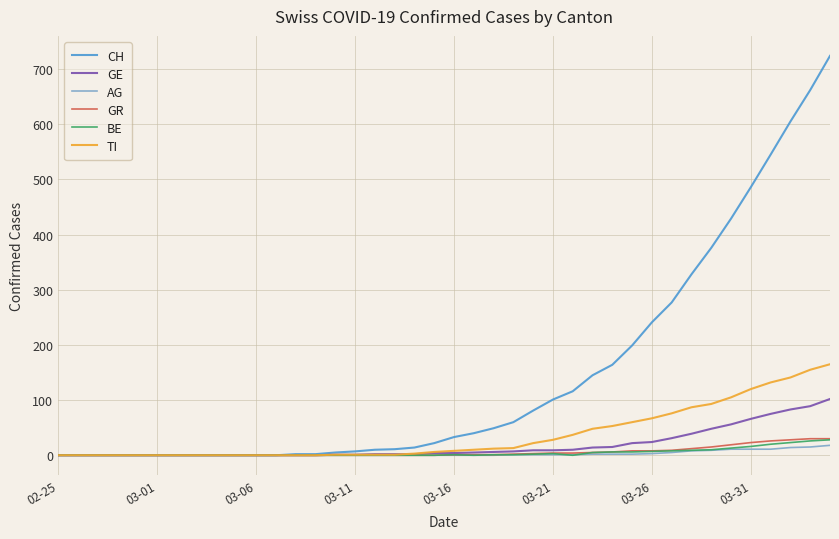

Which series has the widest spread of values?

CH